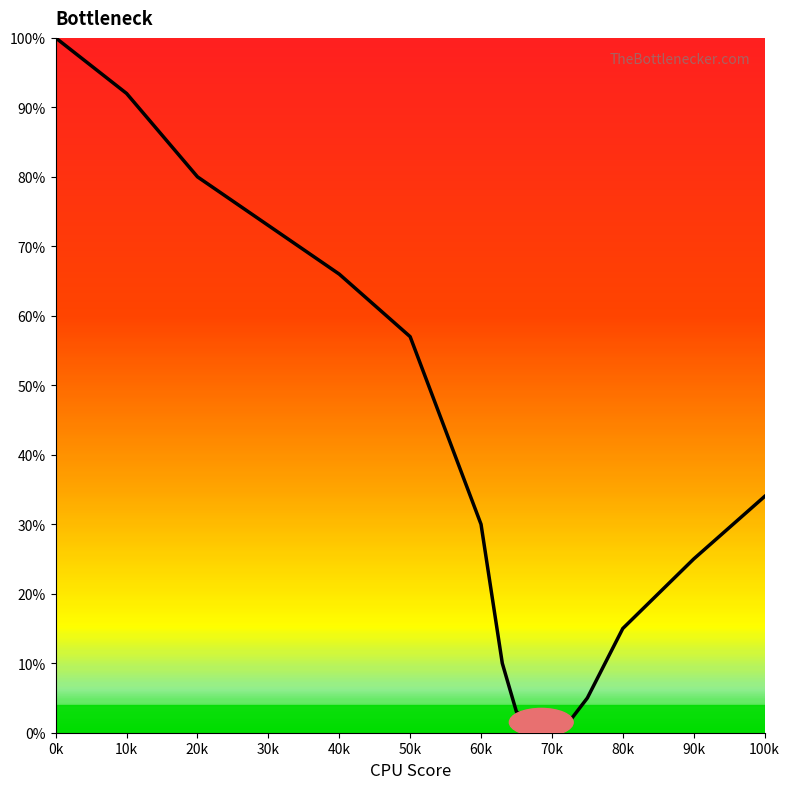

What is the maximum value shown in the chart?

100